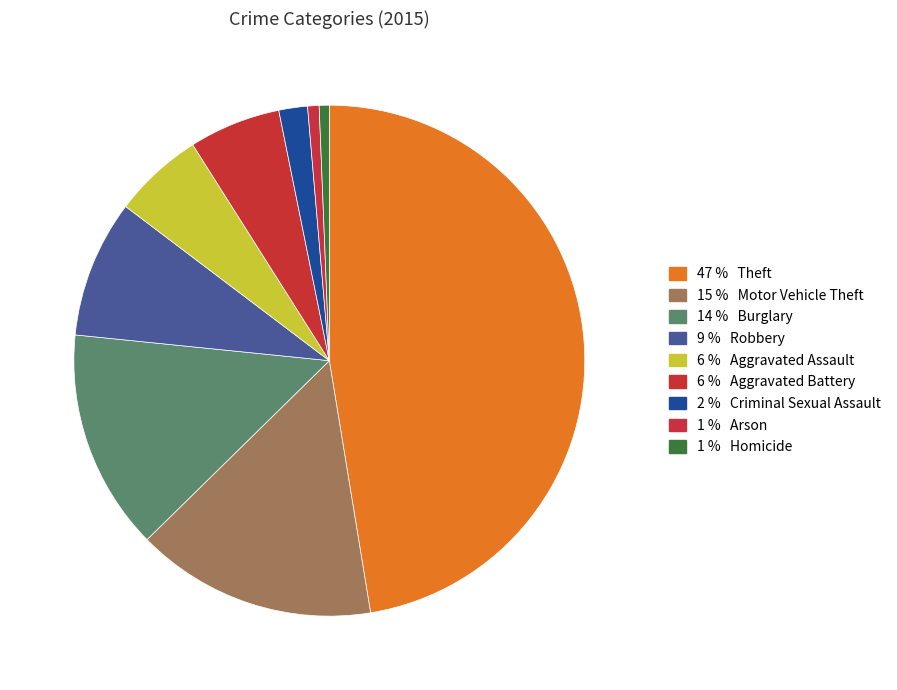

Count the number of slices in the pie.

9